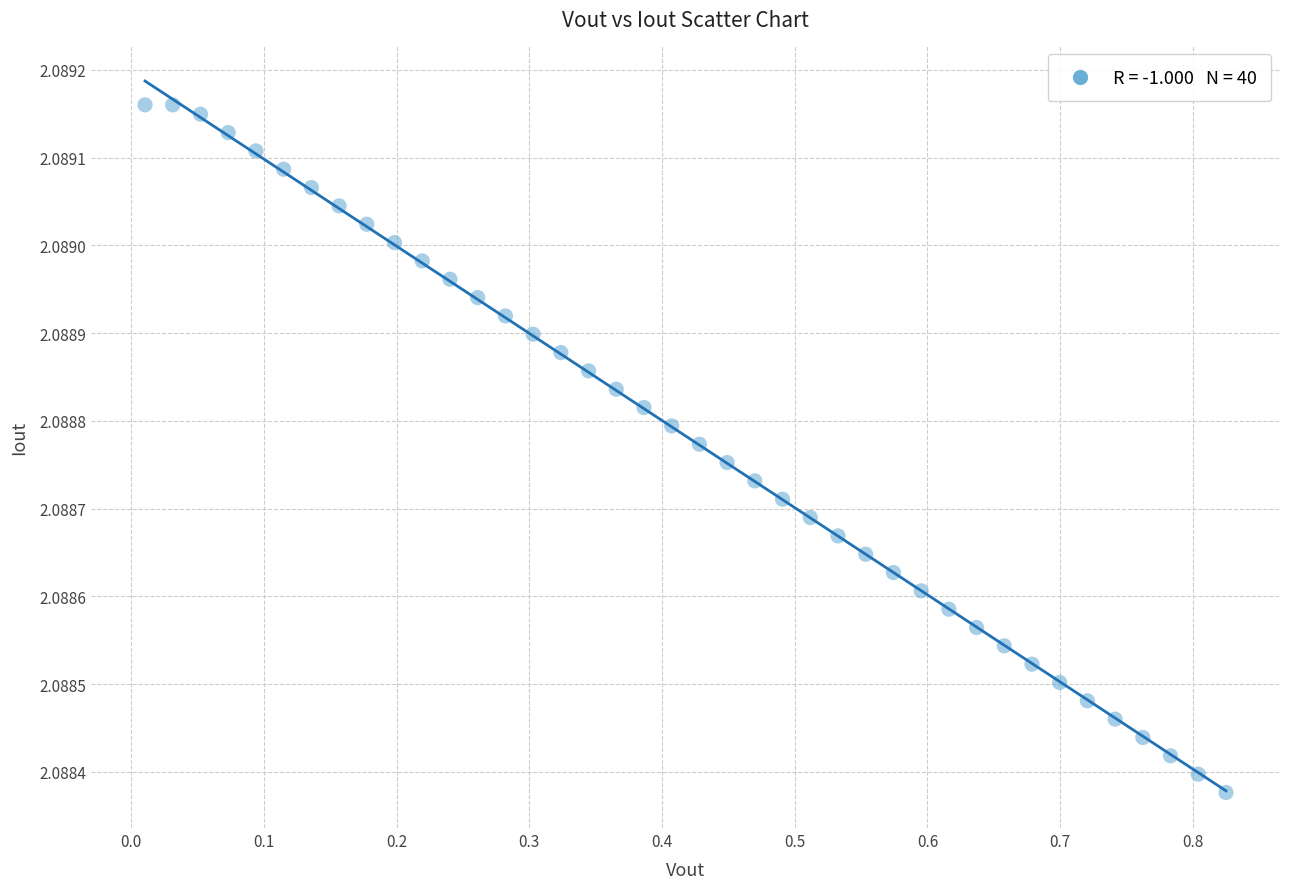

What is the range of X values (max minus min)?

0.8